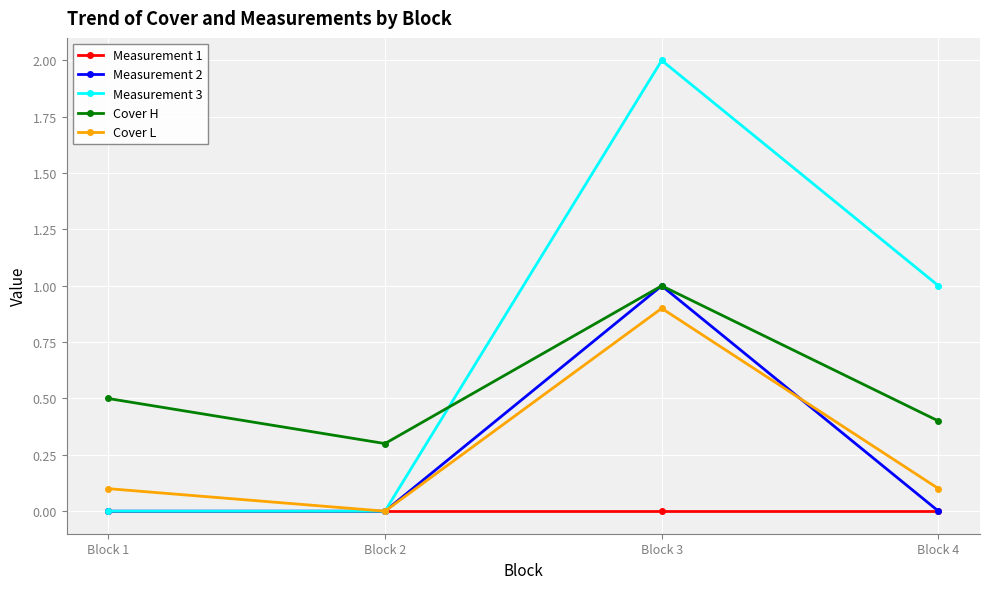

How many lines are shown in the chart?

5